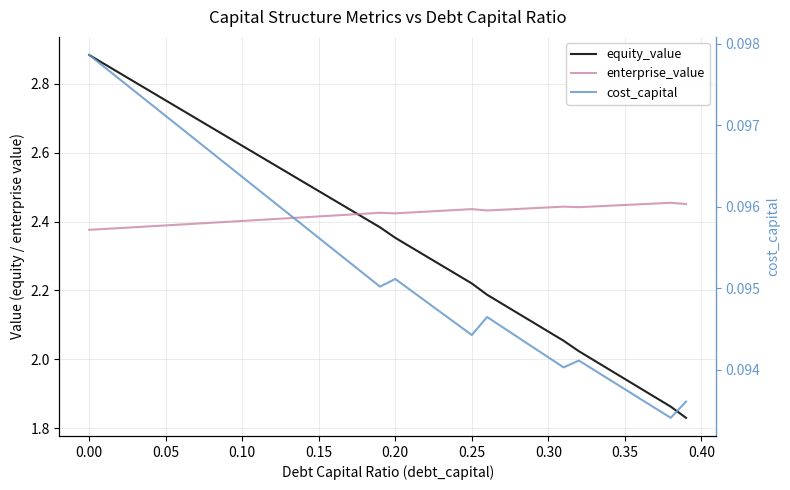

Does the chart have visible grid lines?

Yes